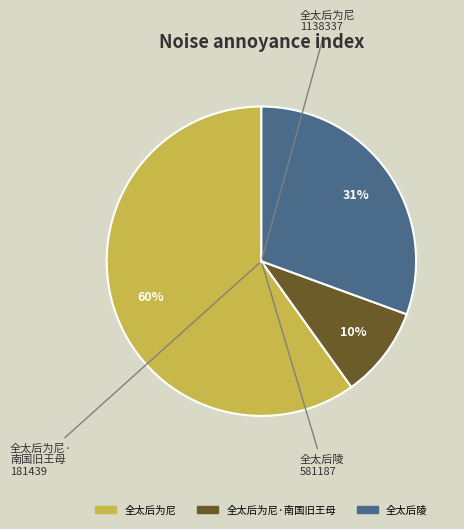

To the nearest percent, what is the average slice percentage?

33%